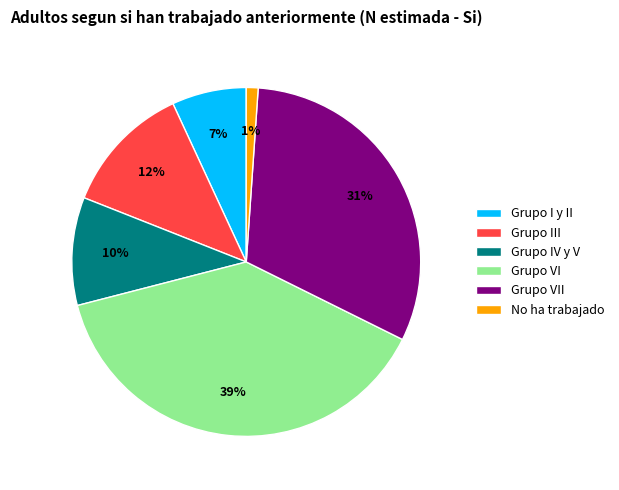

Is the sum of Grupo IV y V and Grupo VI greater than half?

No